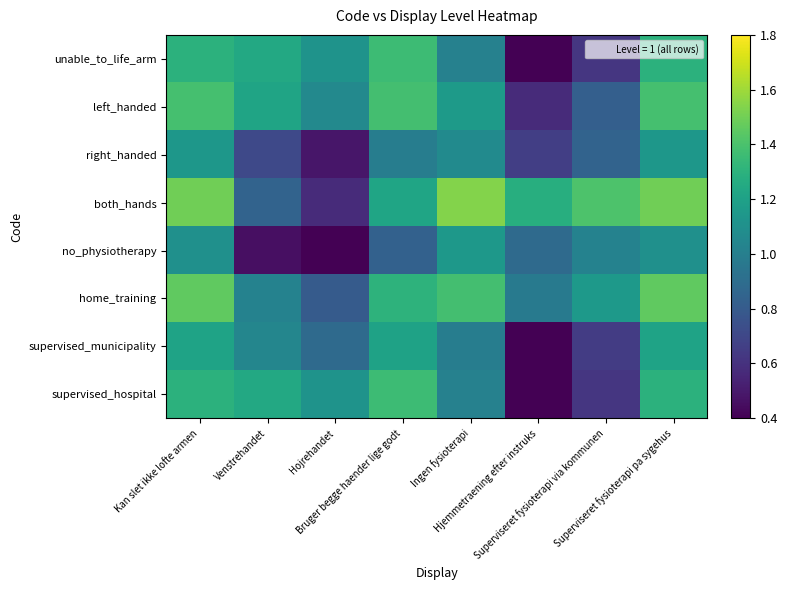

At which category is the sum across all series the highest?

Kan slet ikke lofte armen